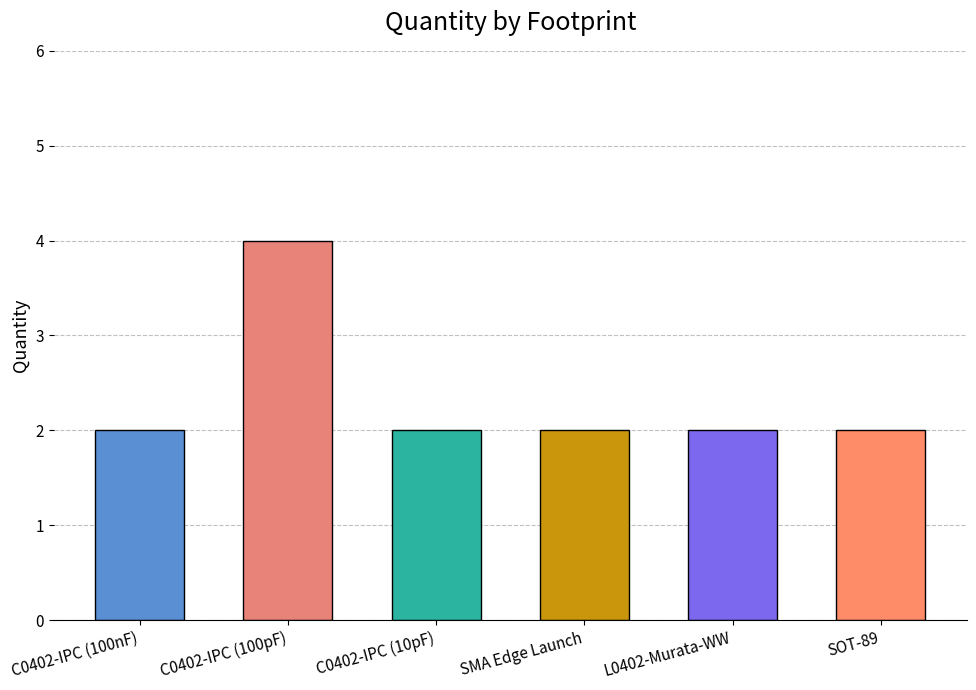

Reading left to right, extract all data points from this chart.

C0402-IPC (100nF)=2	C0402-IPC (100pF)=4	C0402-IPC (10pF)=2	SMA Edge Launch=2	L0402-Murata-WW=2	SOT-89=2